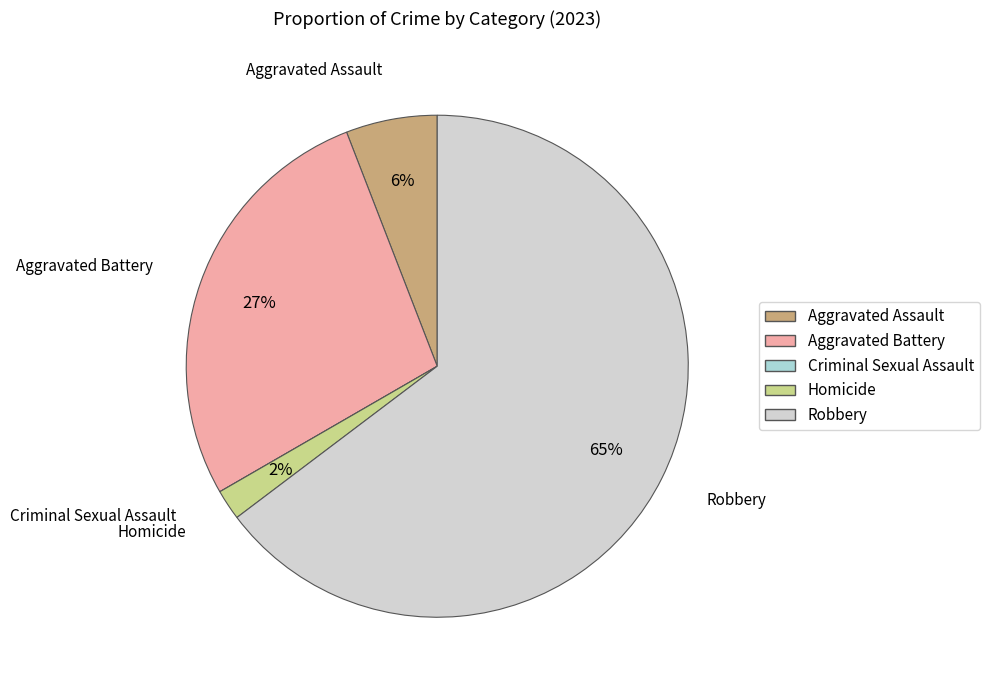

Is the sum of Homicide and Aggravated Assault greater than half?

No